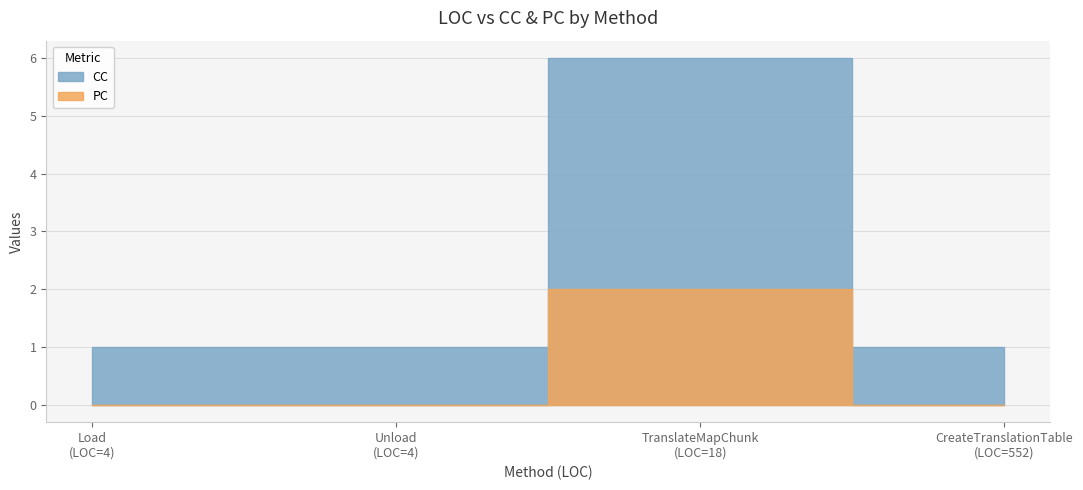

True or false: CC has a value of 1 at CreateTranslationTable.

True